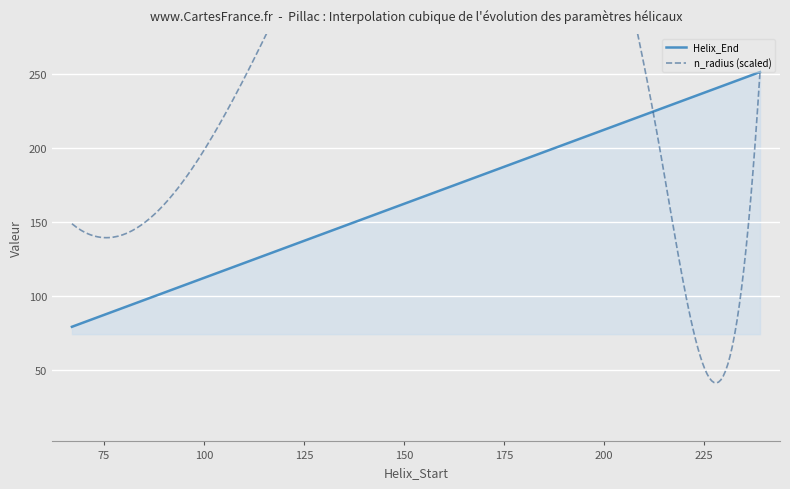

What is the lowest value of the Helix_End series?

79.0